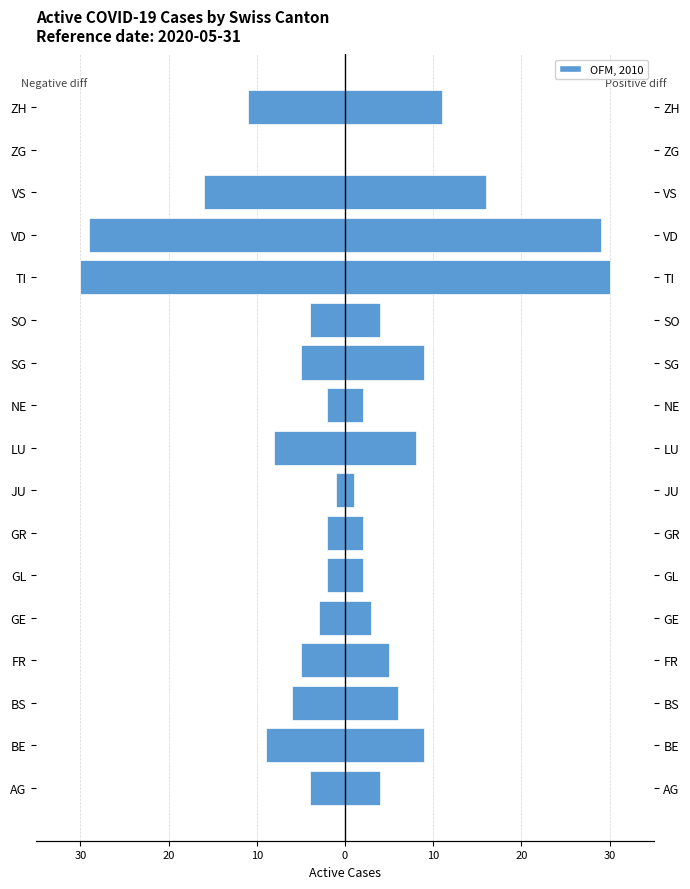

What is the difference between the maximum and minimum values in the Left (negative) series?

30